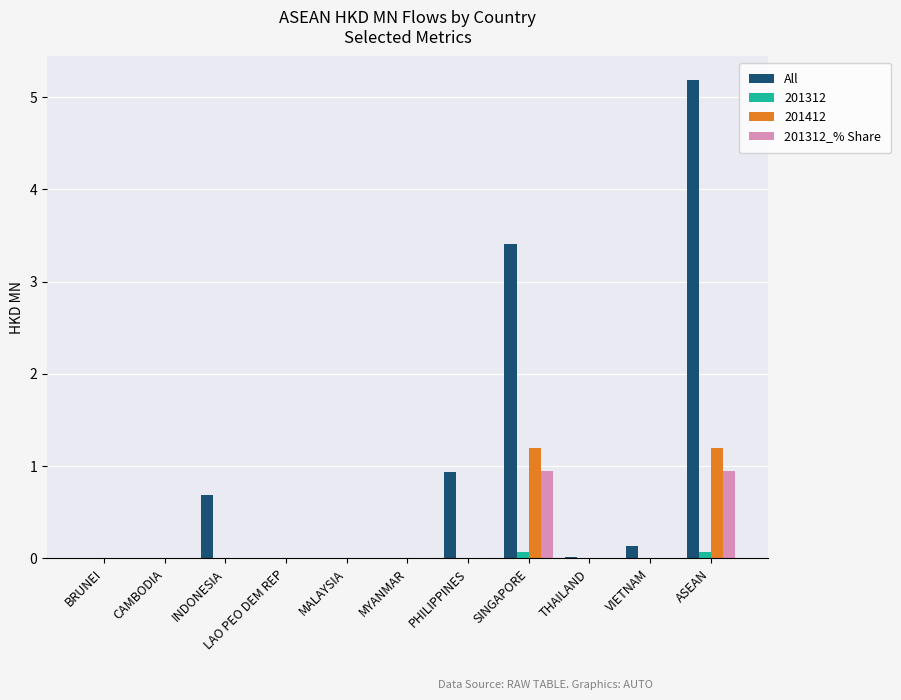

Are the bars grouped side by side (vs. stacked)?

Yes